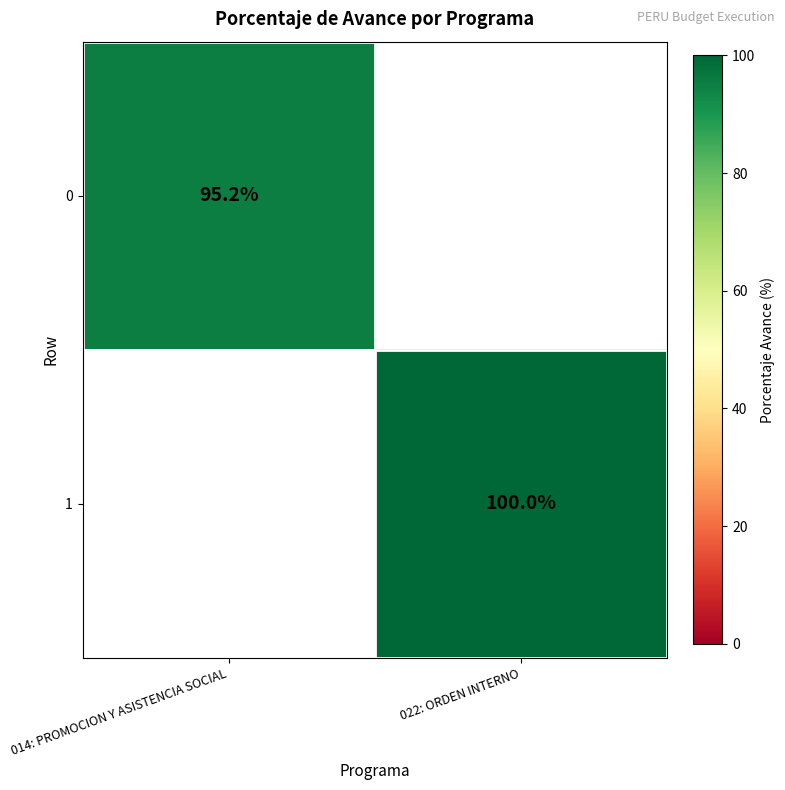

Is the value of 0 at 014: PROMOCION Y ASISTENCIA SOCIAL greater than the value of 1 at 022: ORDEN INTERNO?

No